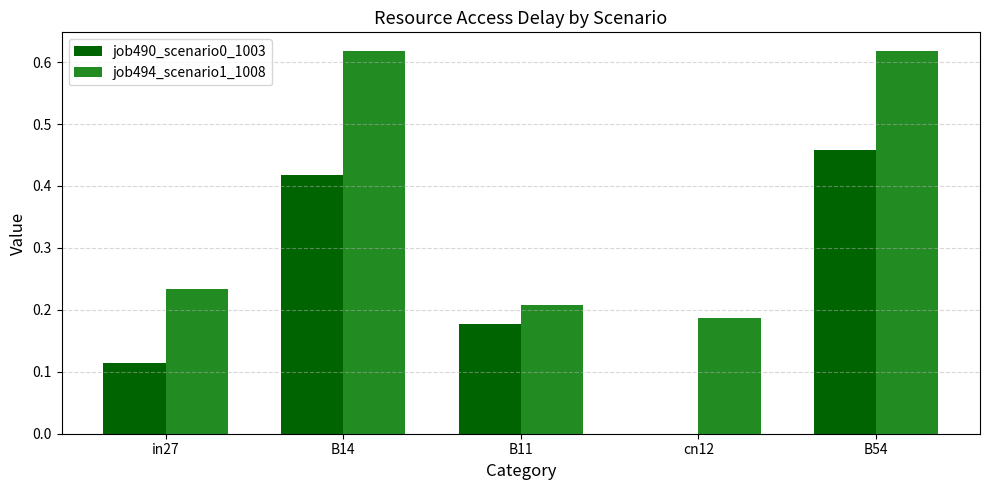

Is it true that job494_scenario1_1008 equals 0.1 at in27?

False